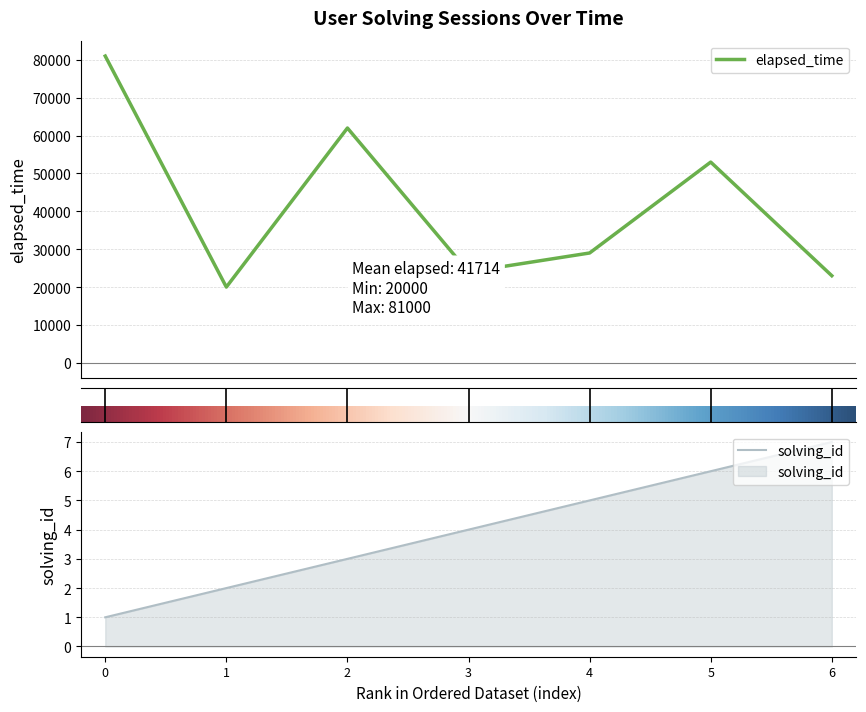

How many lines are shown in the chart?

2